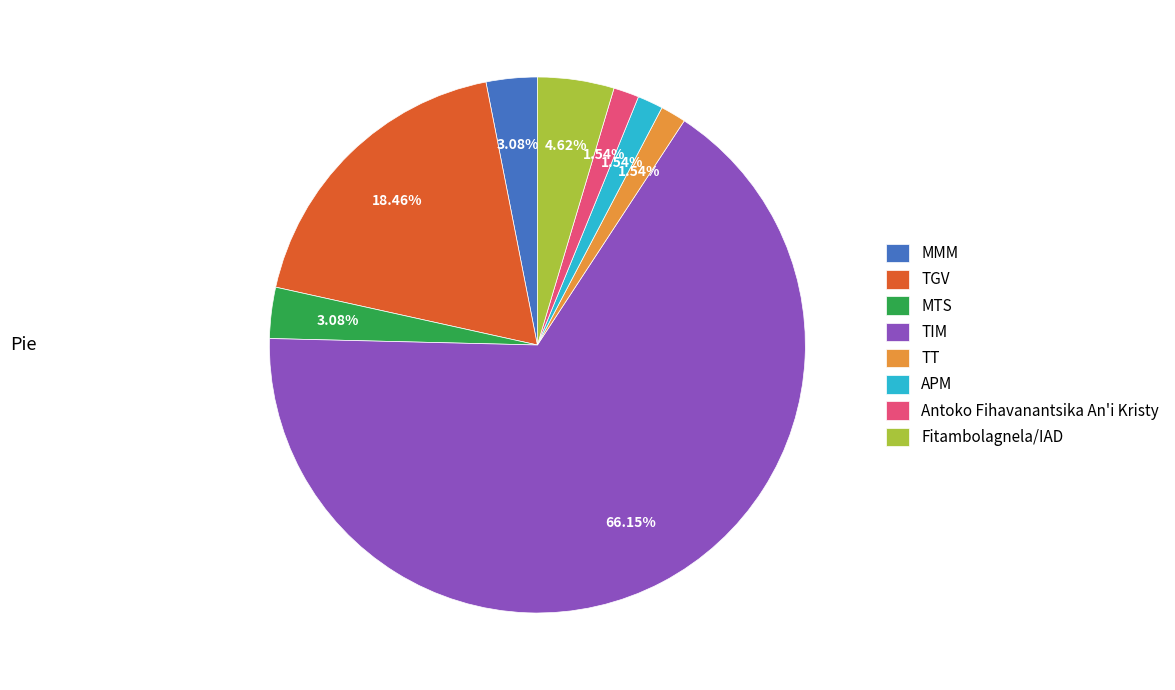

Between APM and MTS, which is larger?

MTS